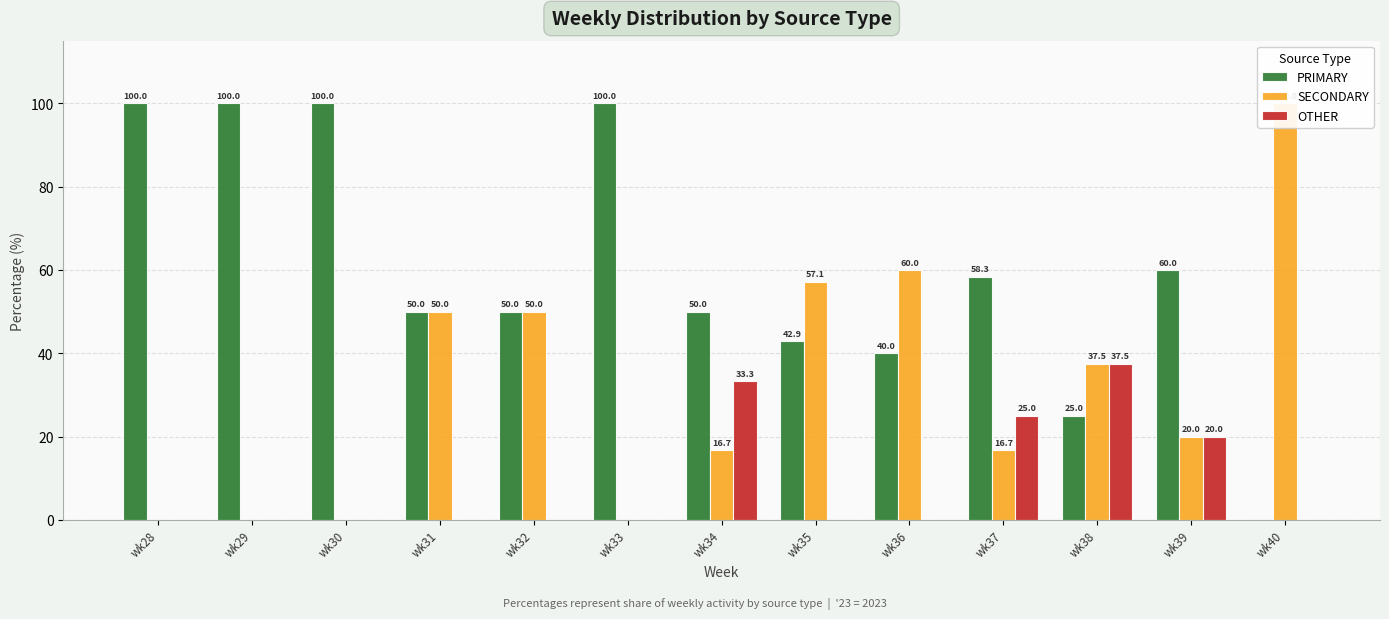

What is the difference between the second highest and minimum values in the OTHER series?

33.3